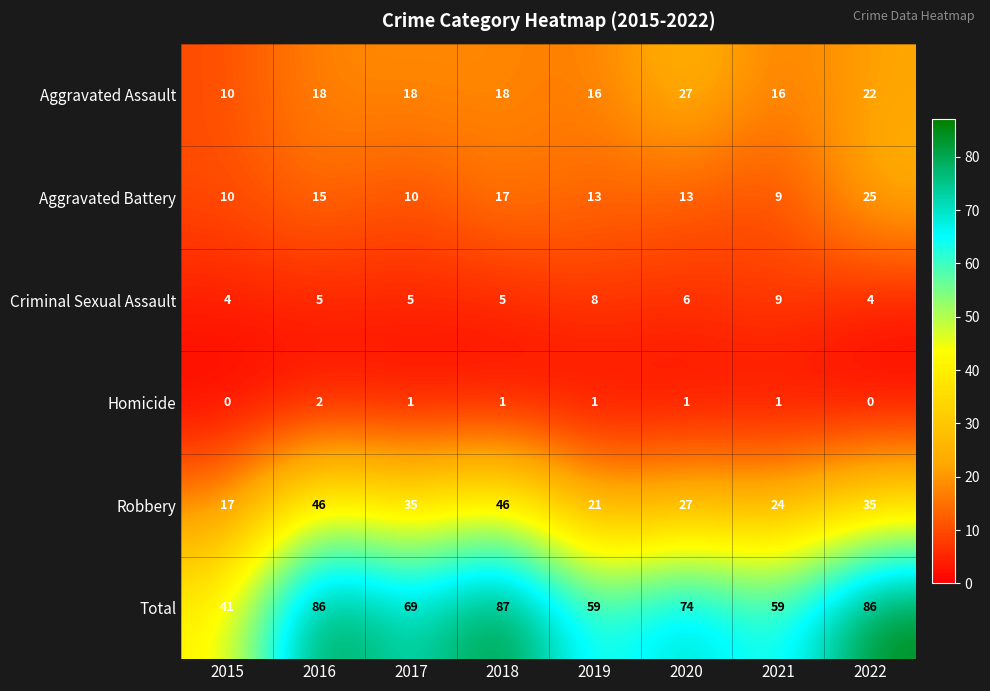

What is the difference between the highest and lowest values at 2022?

86